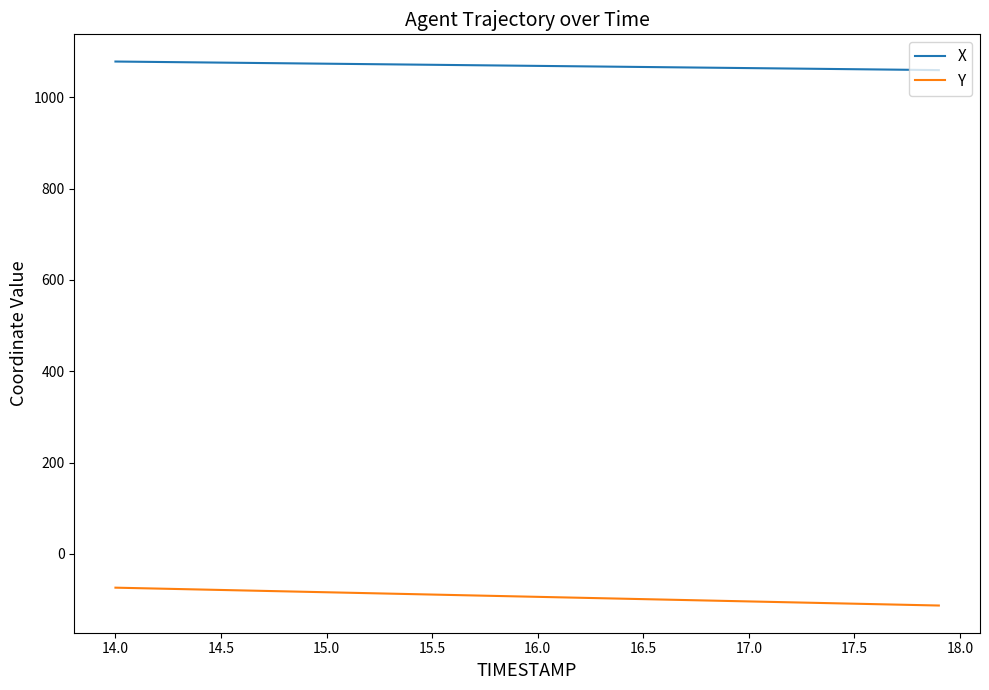

What is the lowest value of the X series?

1059.6